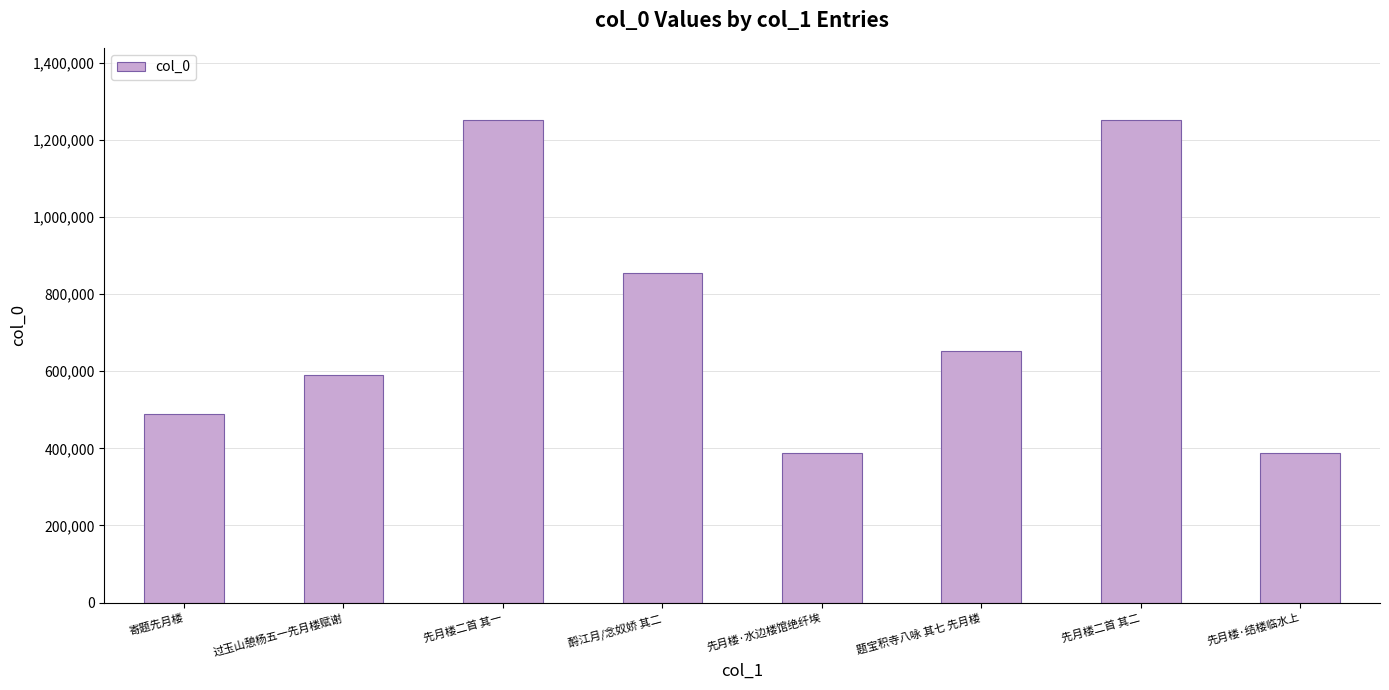

What is the smallest value displayed?

386728